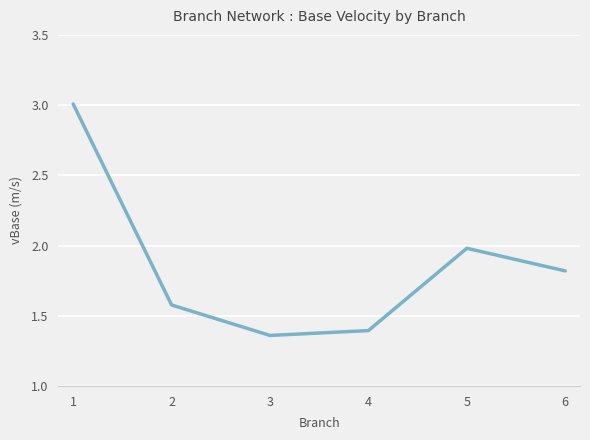

Which category has the lowest value across all series?

3